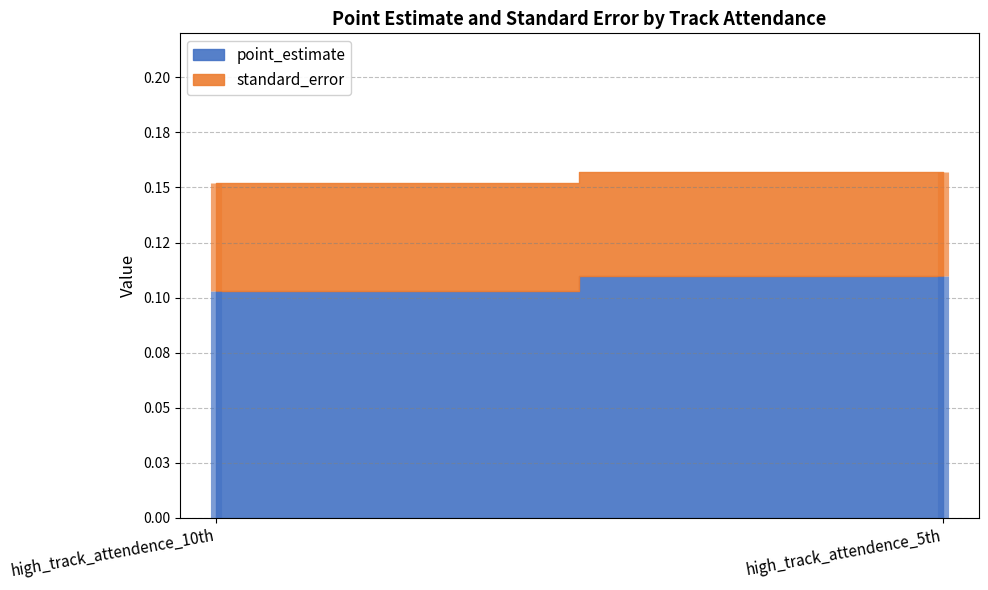

Which has a higher value, high_track_attendence_10th or high_track_attendence_5th?

high_track_attendence_5th